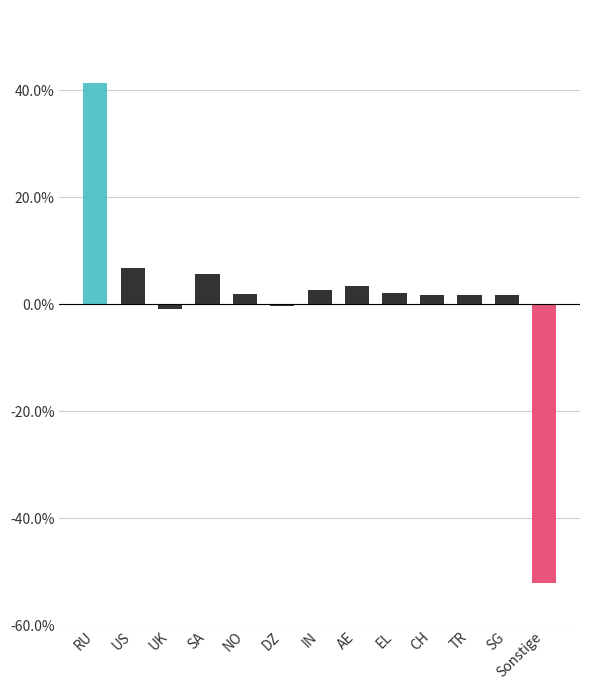

Rank the categories by value from lowest to highest.

Sonstige, UK, DZ, SG, CH, TR, NO, EL, IN, AE, SA, US, RU